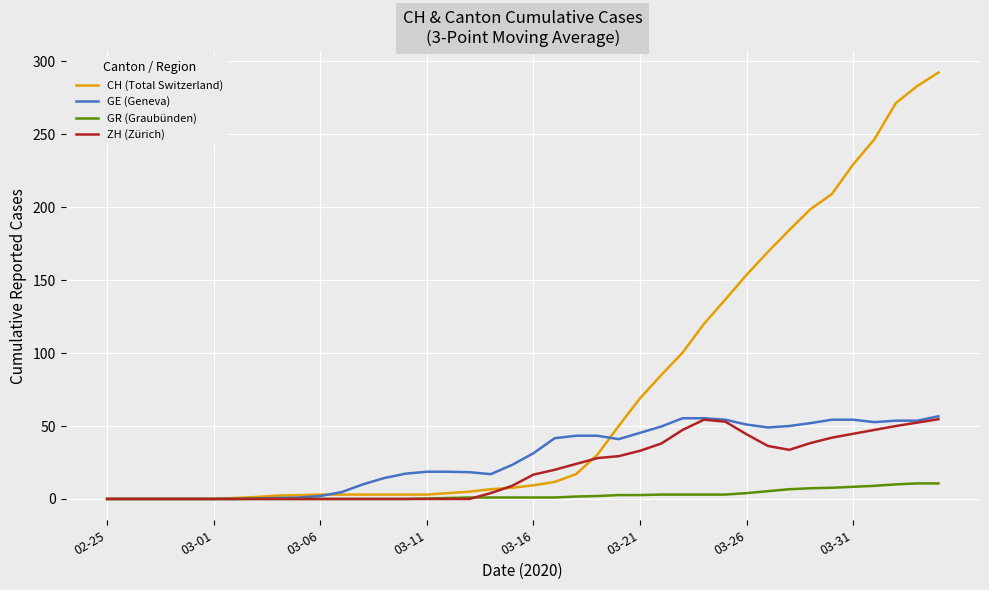

Which series has the largest total across all categories?

CH (Total Switzerland)